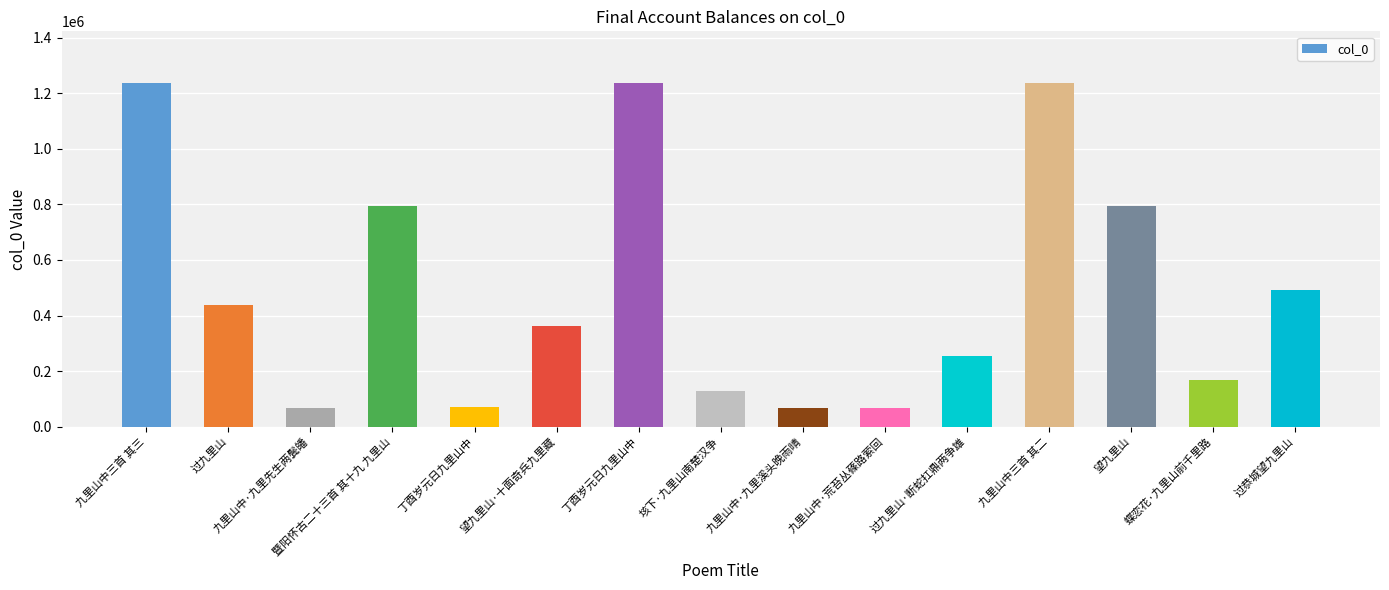

Reading left to right, transcribe all the data shown in this chart.

九里山中三首 其三=1237818	过九里山=438451	九里山中·九里先生两鬓皤=68657	暨阳怀古二十三首 其十九 九里山=792822	丁酉岁元日九里山中=69102	望九里山·十面奇兵九里藏=363043	丁酉岁元日九里山中=1237814	垓下·九里山南楚汉争=126965	九里山中·九里溪头晚雨晴=68658	九里山中·荒苔丛蓧路萦回=68656	过九里山·断蛇扛鼎两争雄=255796	九里山中三首 其二=1237817	望九里山=794113	蝶恋花·九里山前千里路=168533	过恭城望九里山=493596